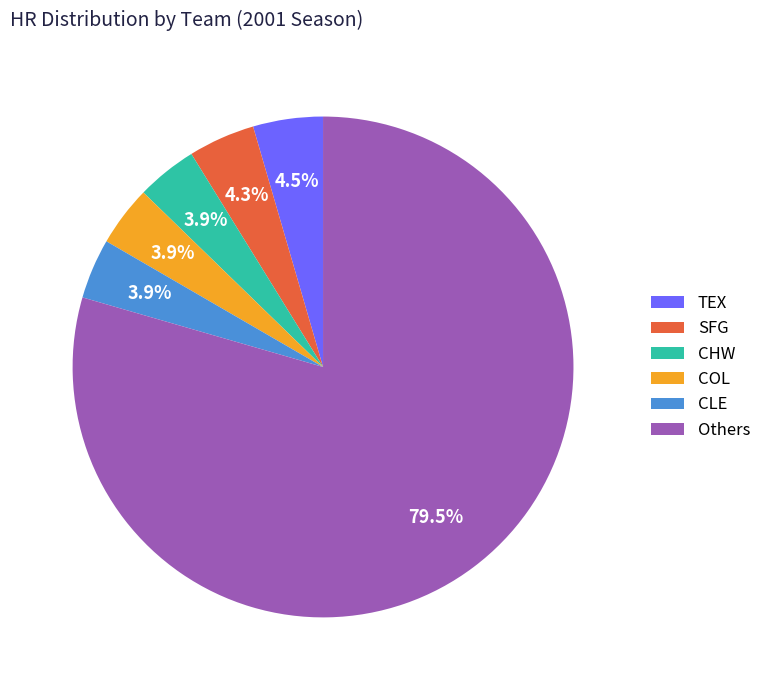

Is there a majority slice in this chart?

Yes